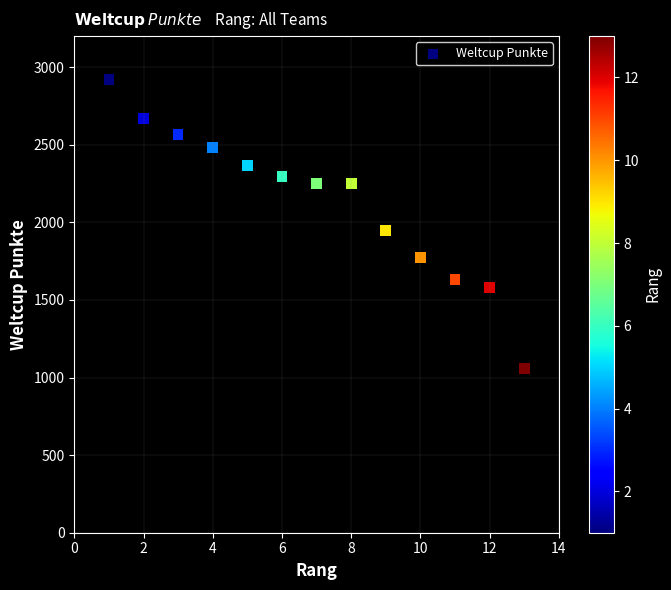

What Y value in the scatter plot is closest to 1991?

1949